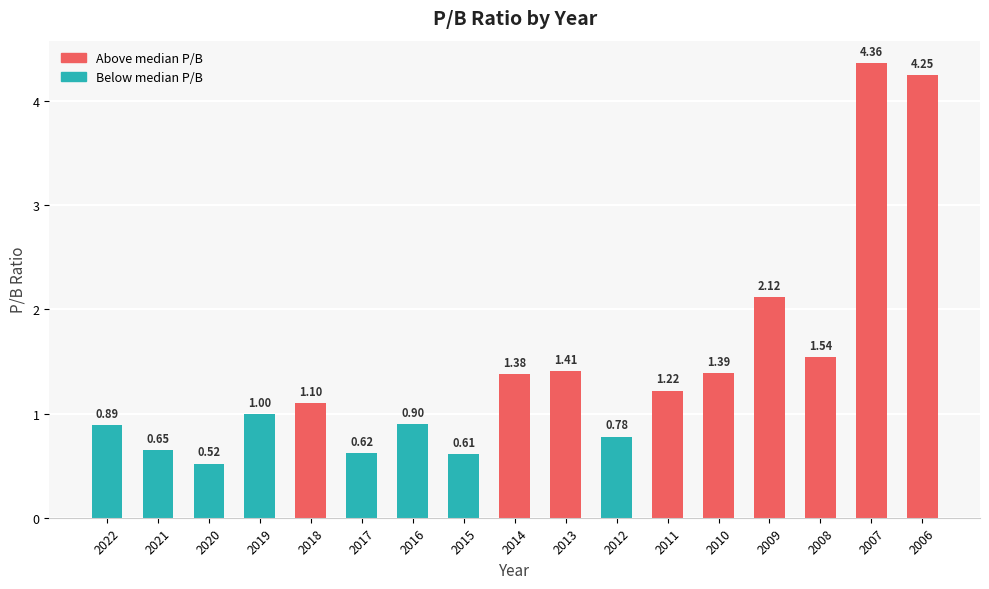

List the labels in order of value, largest first.

2007, 2006, 2009, 2008, 2013, 2010, 2014, 2011, 2018, 2019, 2016, 2022, 2012, 2021, 2017, 2015, 2020